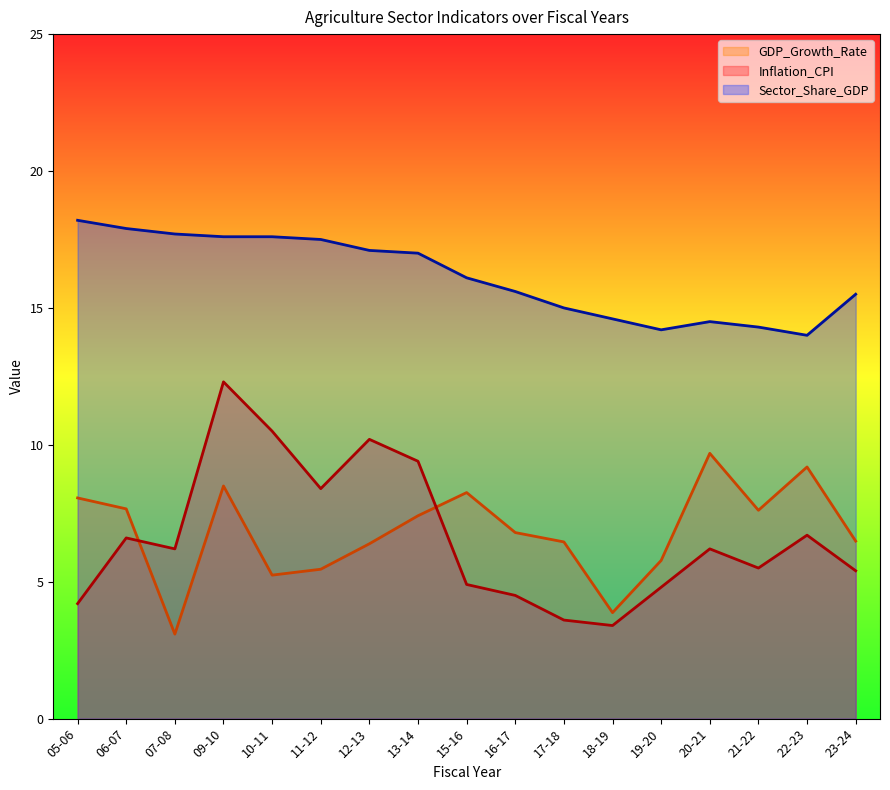

The GDP_Growth_Rate series shows 9.1 at 19-20. True or false?

False